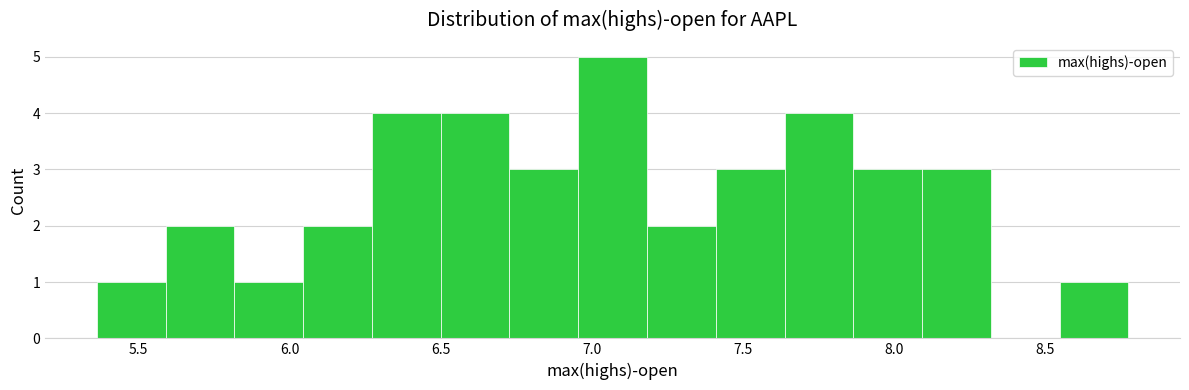

Reading left to right, list every bar in this chart as the range it spans on the x-axis followed by its height. Neither the bar edges nor the heights are printed on the chart, so give them approximately, as read against the axes.

5.35 to 5.60: 1
5.60 to 5.80: 2
5.80 to 6.05: 1
6.05 to 6.25: 2
6.25 to 6.50: 4
6.50 to 6.75: 4
6.75 to 6.95: 3
6.95 to 7.20: 5
7.20 to 7.40: 2
7.40 to 7.65: 3
7.65 to 7.85: 4
7.85 to 8.10: 3
8.10 to 8.30: 3
8.30 to 8.55: 0
8.55 to 8.80: 1